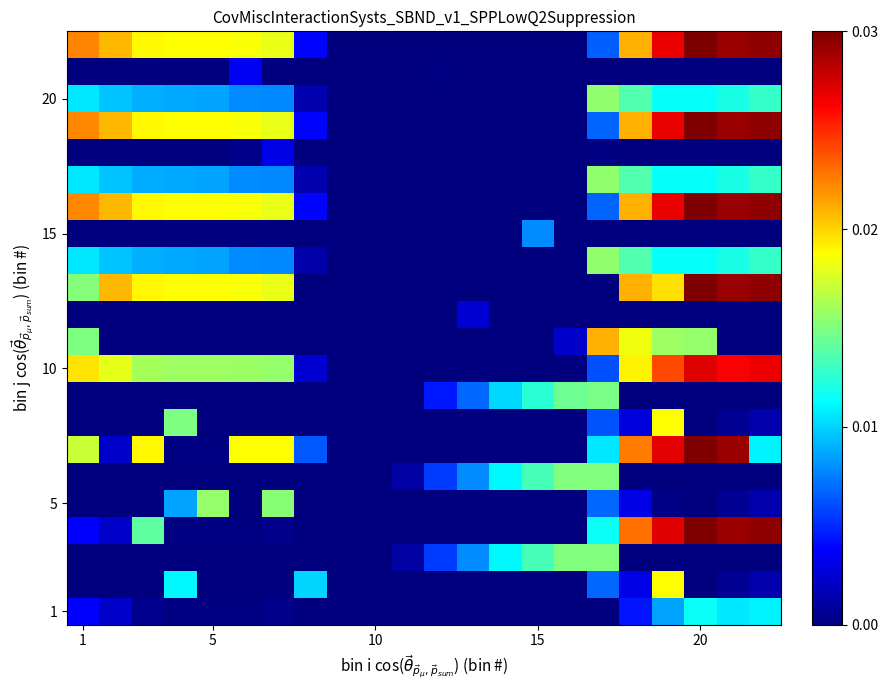

Count the number of data series in this chart.

22